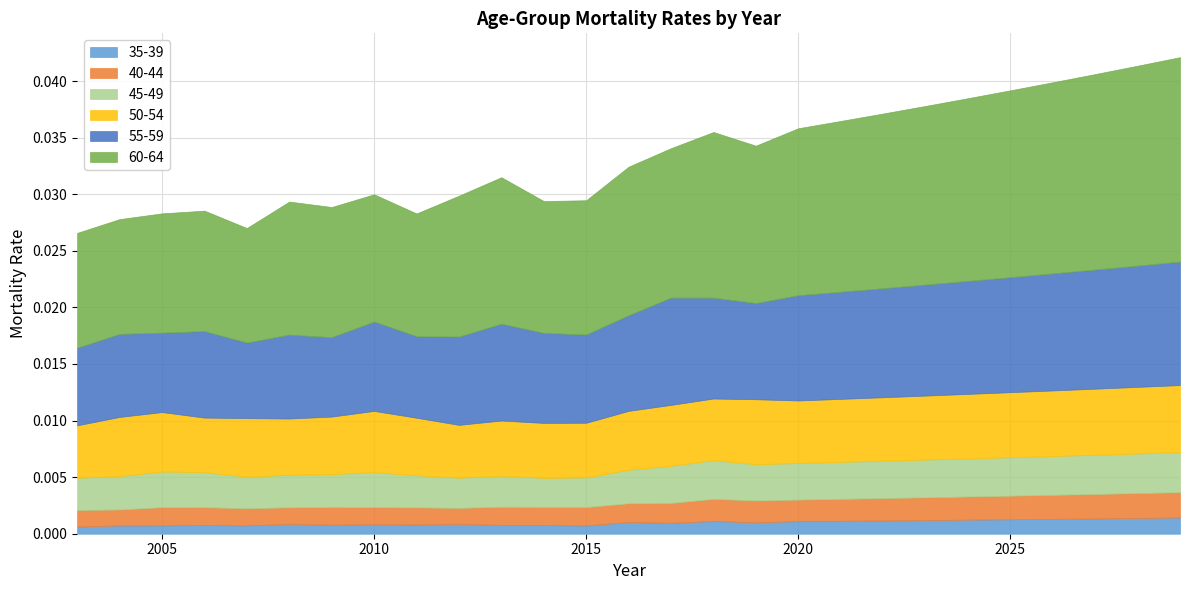

The 40-44 series shows 0.0 at 2011. True or false?

True